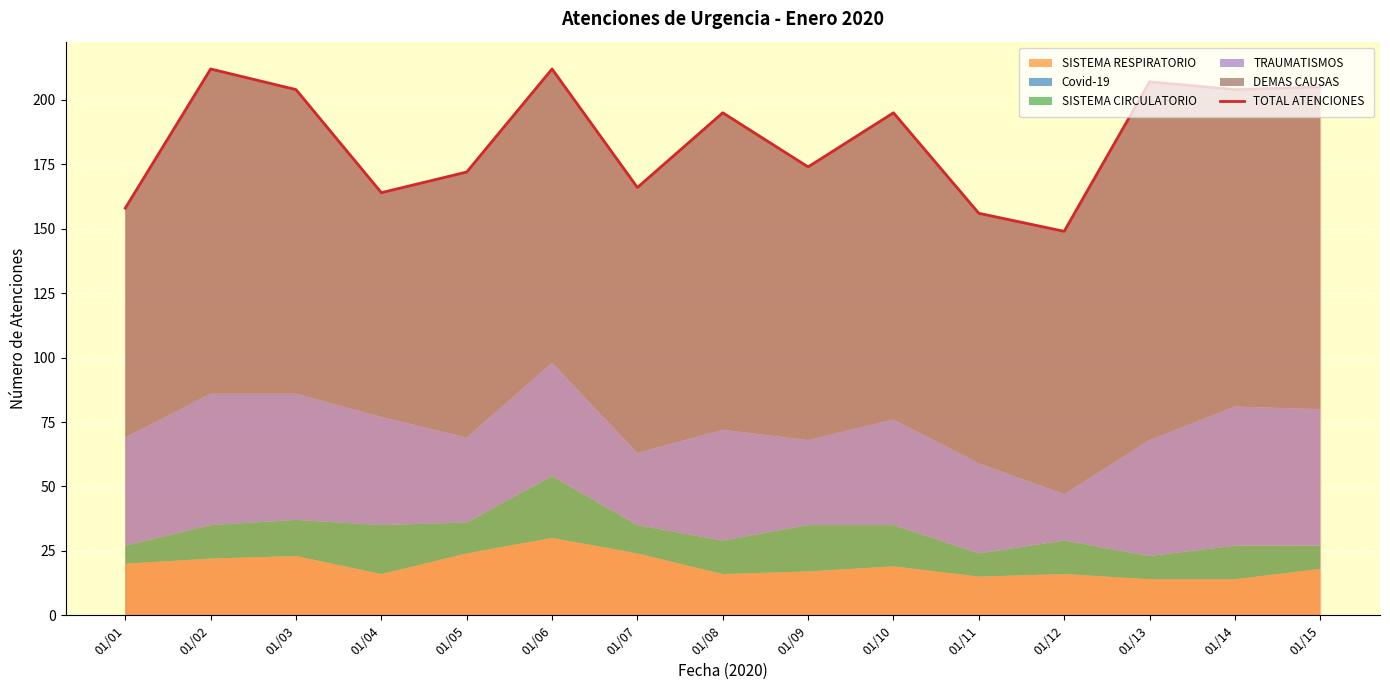

True or false: the data shows 212 at 01/06.

True